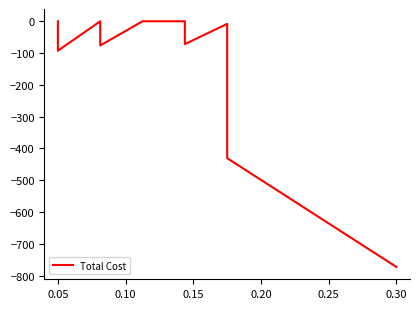

What is the difference between the second highest and minimum values?

772.6